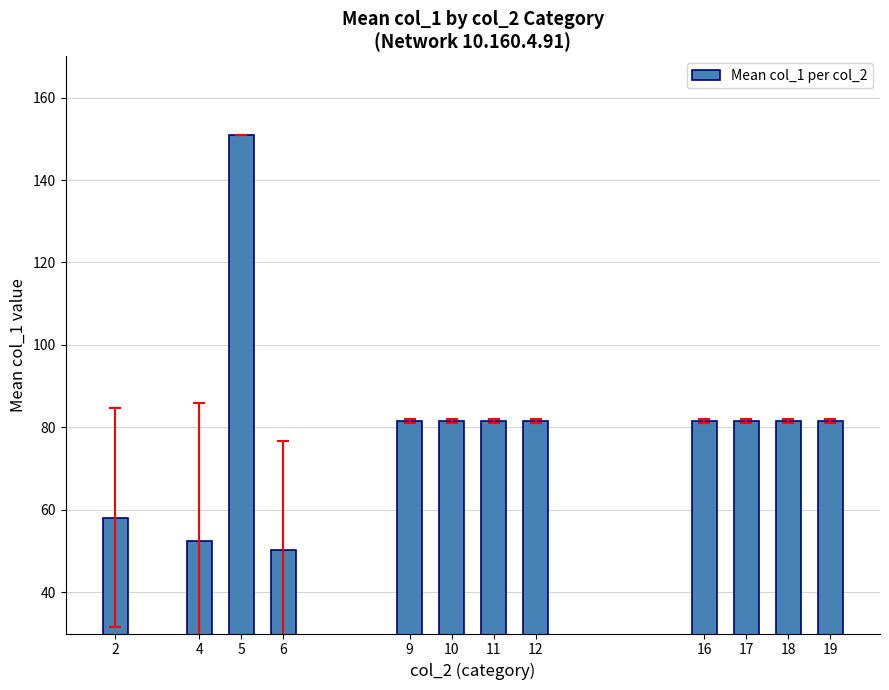

How many data points are above 81?

9